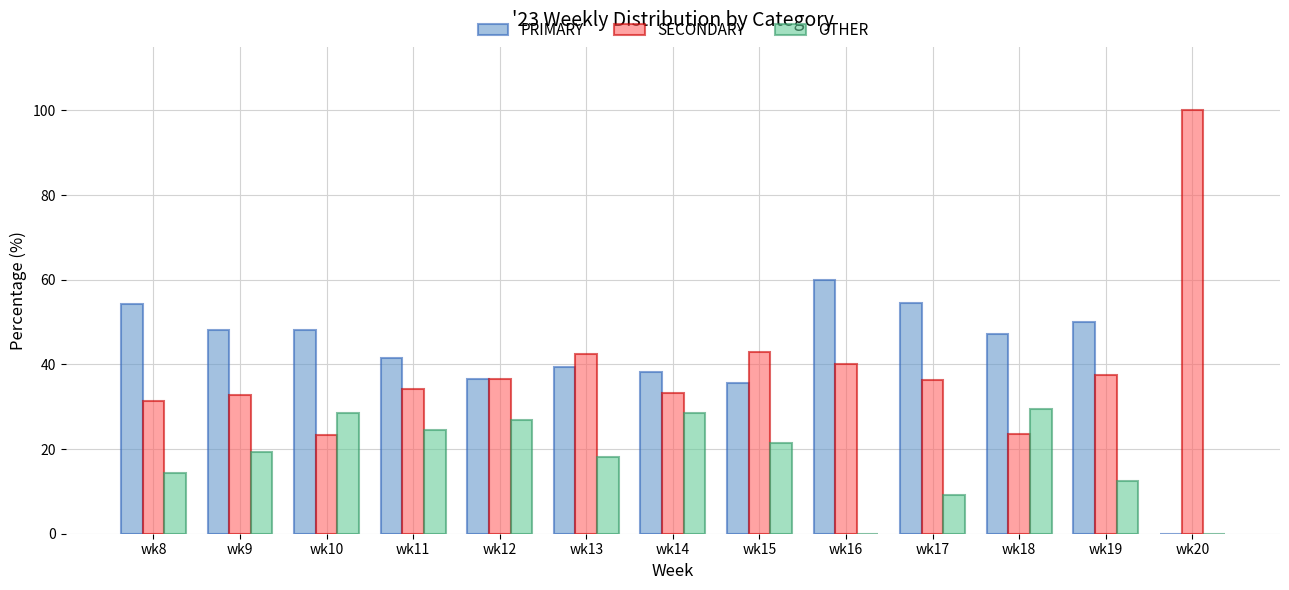

At which label does PRIMARY first exceed 47?

wk8